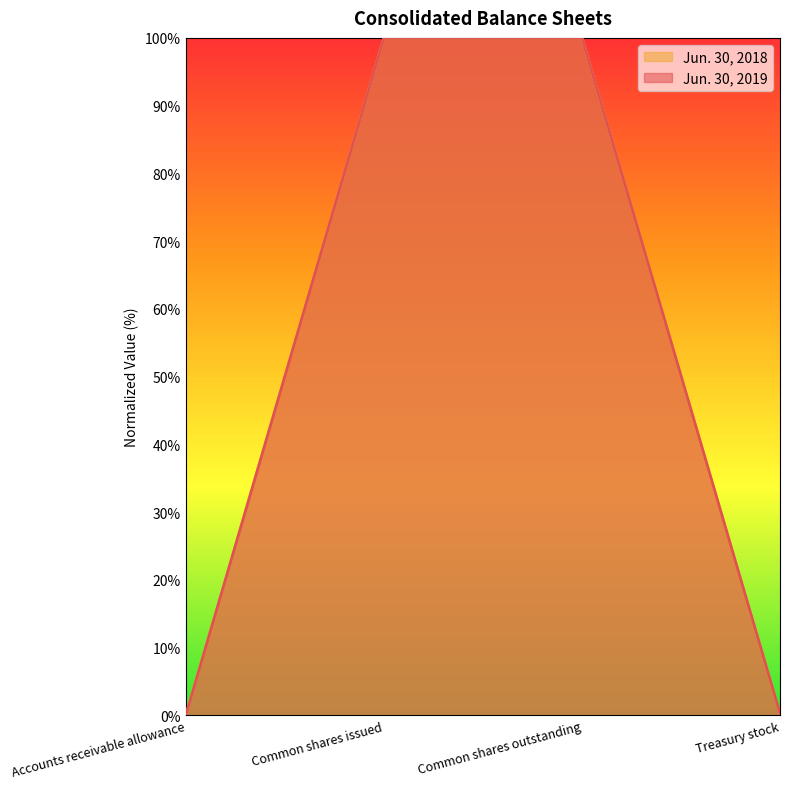

List the series in order of their overall mean, lowest first.

Jun. 30, 2018, Jun. 30, 2019